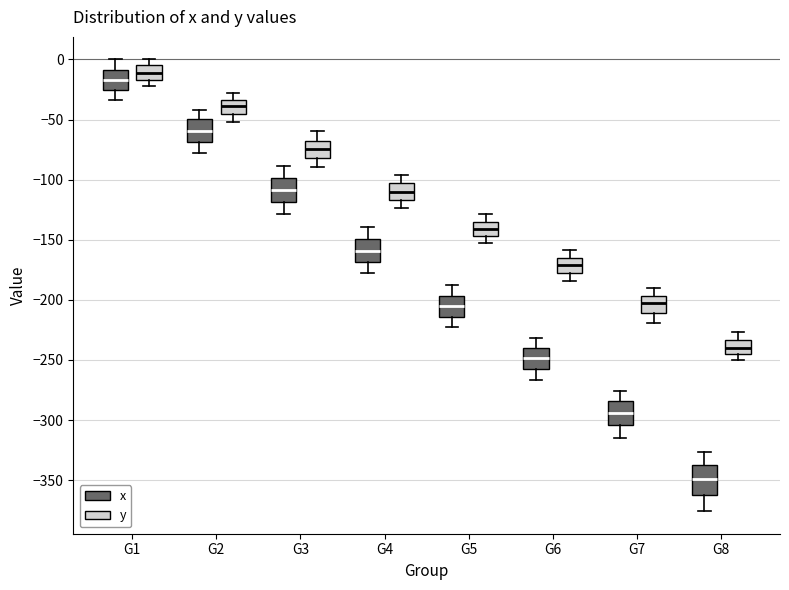

Reading left to right, transcribe this box plot: for each box, give where its median line is, the range the box spans, and where its two whiskers end, as read against the y-axis. The values are not printed on the chart, so give them approximately, as read against the axis.

G1 (x): median -15, box -25 to -10, whiskers -35 to 0
G1 (y): median -10, box -15 to -5, whiskers -20 to 0
G2 (x): median -60, box -70 to -50, whiskers -80 to -40
G2 (y): median -40, box -45 to -35, whiskers -50 to -30
G3 (x): median -110, box -120 to -100, whiskers -130 to -90
G3 (y): median -75, box -80 to -70, whiskers -90 to -60
G4 (x): median -160, box -170 to -150, whiskers -180 to -140
G4 (y): median -110, box -115 to -105, whiskers -125 to -95
G5 (x): median -205, box -215 to -195, whiskers -225 to -190
G5 (y): median -140, box -145 to -135, whiskers -155 to -130
G6 (x): median -250, box -255 to -240, whiskers -265 to -230
G6 (y): median -170, box -180 to -165, whiskers -185 to -160
G7 (x): median -295, box -305 to -285, whiskers -315 to -275
G7 (y): median -200, box -210 to -195, whiskers -220 to -190
G8 (x): median -350, box -360 to -340, whiskers -375 to -325
G8 (y): median -240, box -245 to -235, whiskers -250 to -225